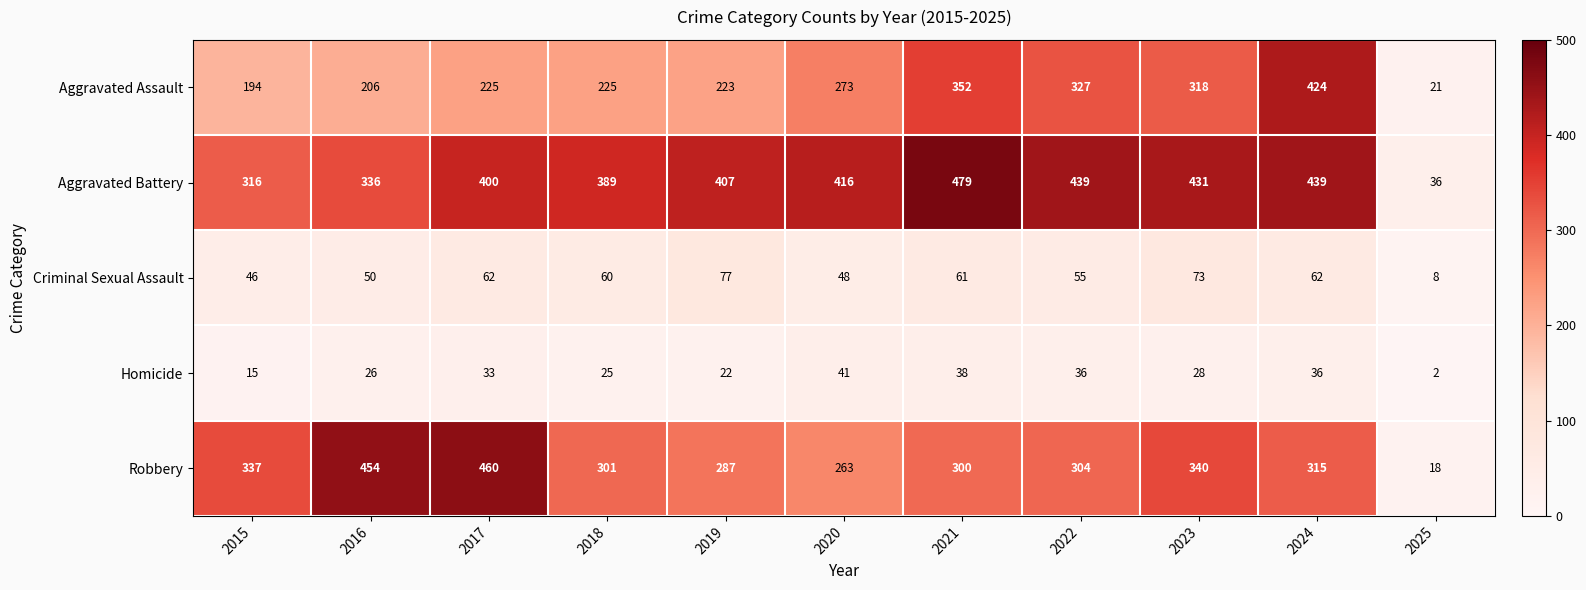

What value does the Criminal Sexual Assault series have at 2021?

61